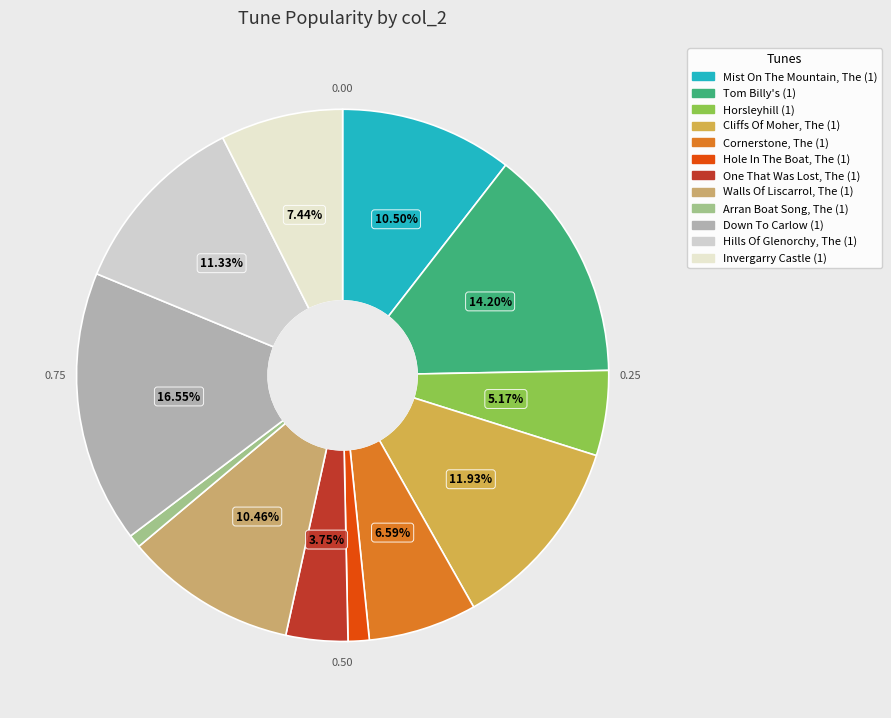

Which slice is the largest?

Down To Carlow (1)